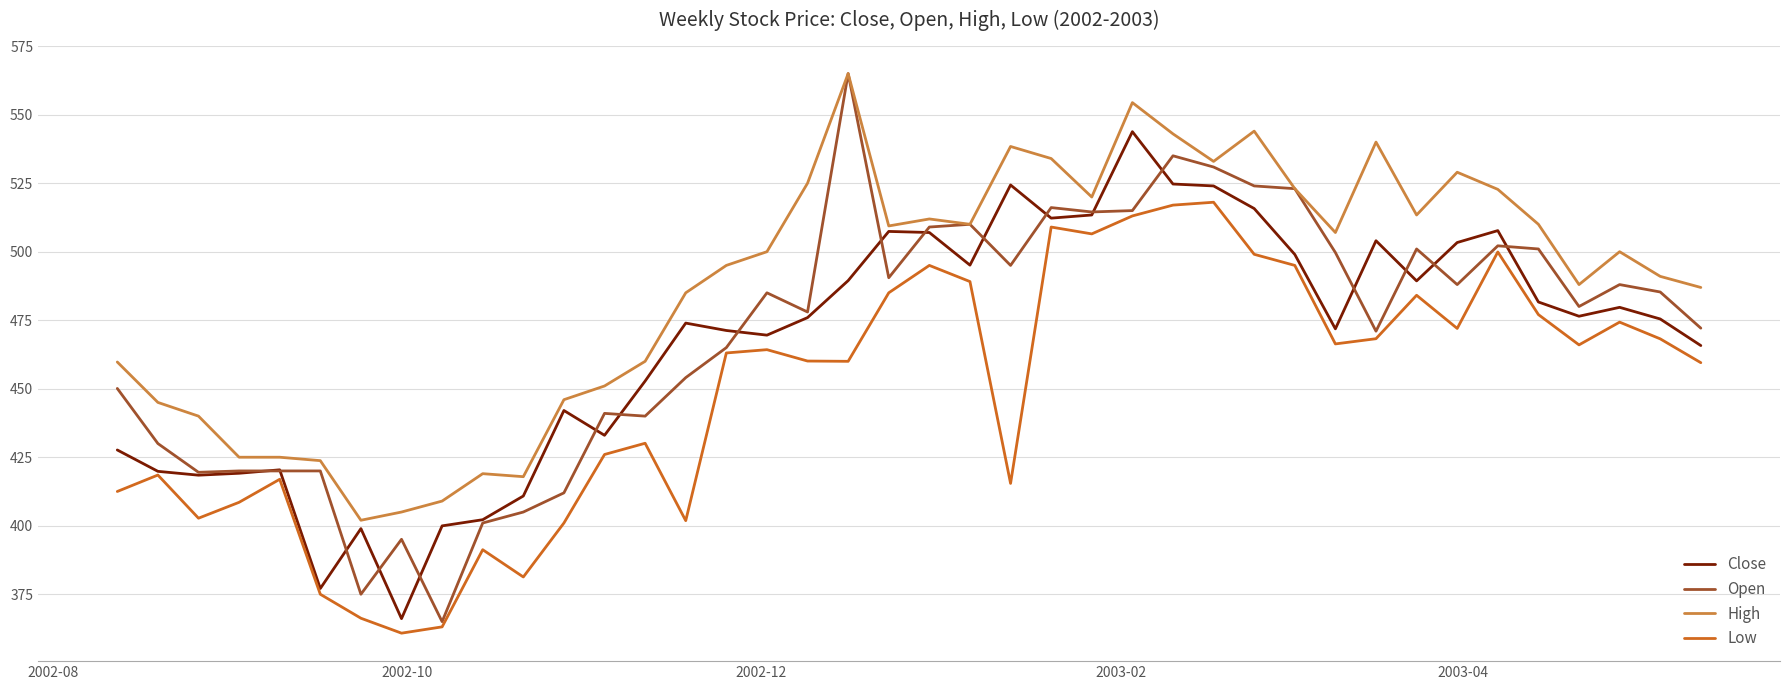

What is the maximum value for High?

565.0